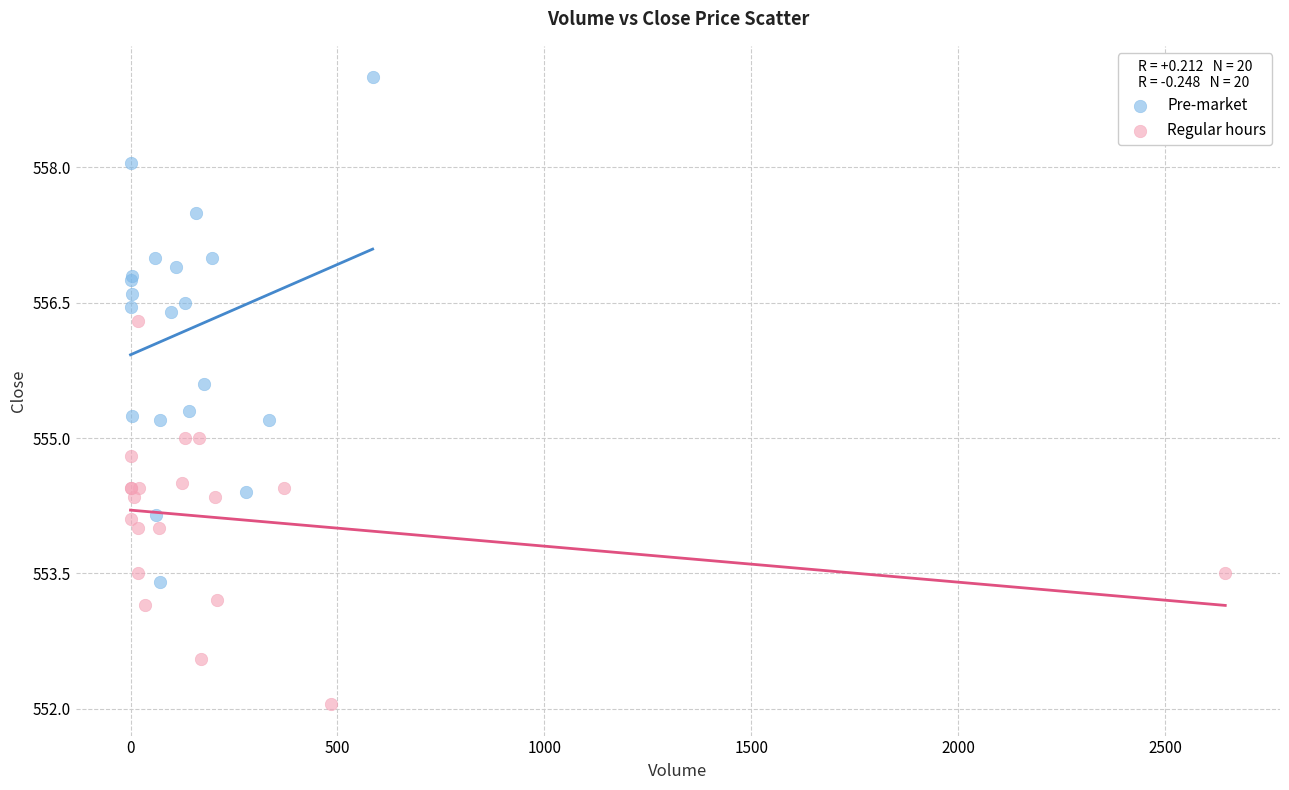

Which series contains the highest Y value?

Pre-market